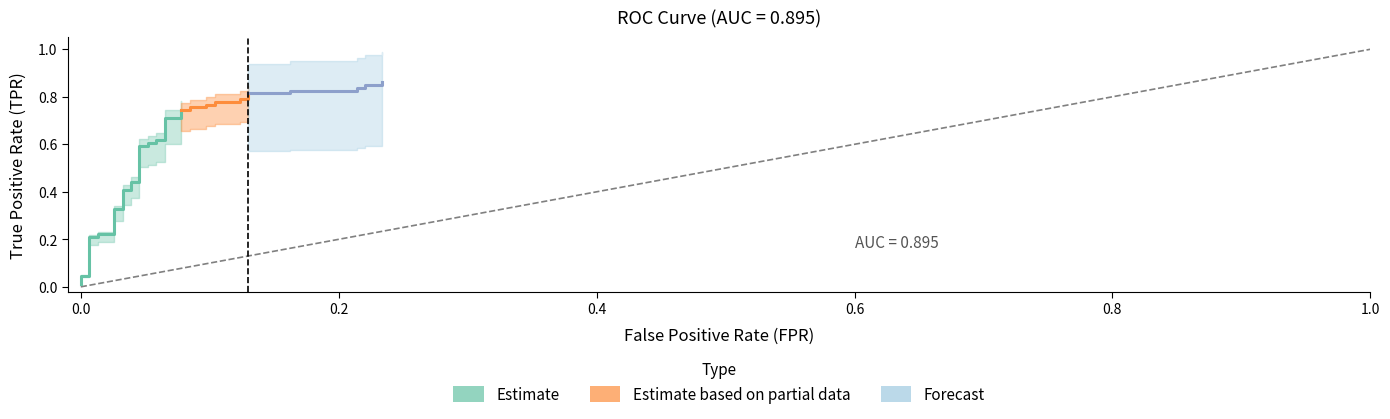

What is the sum of all fpr values?

3.6